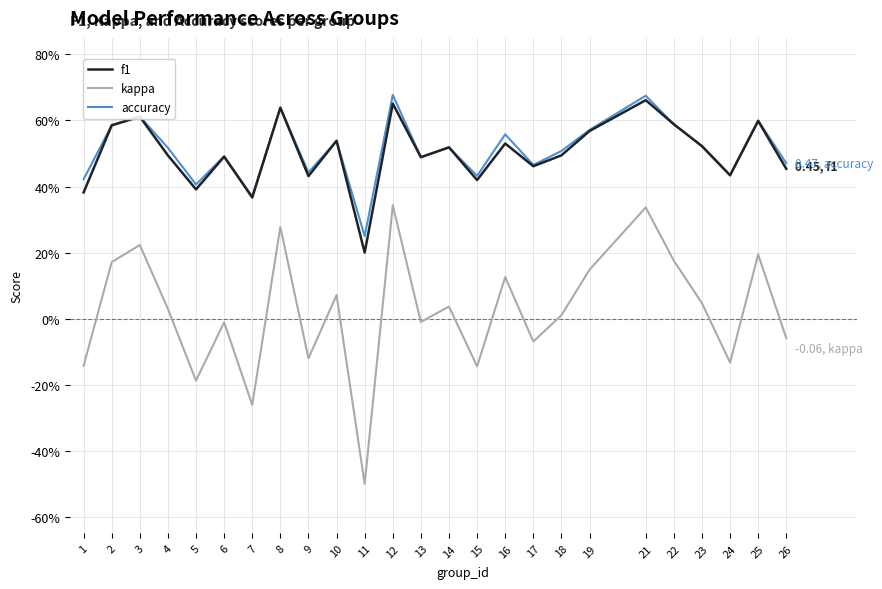

Does the chart have visible grid lines?

Yes